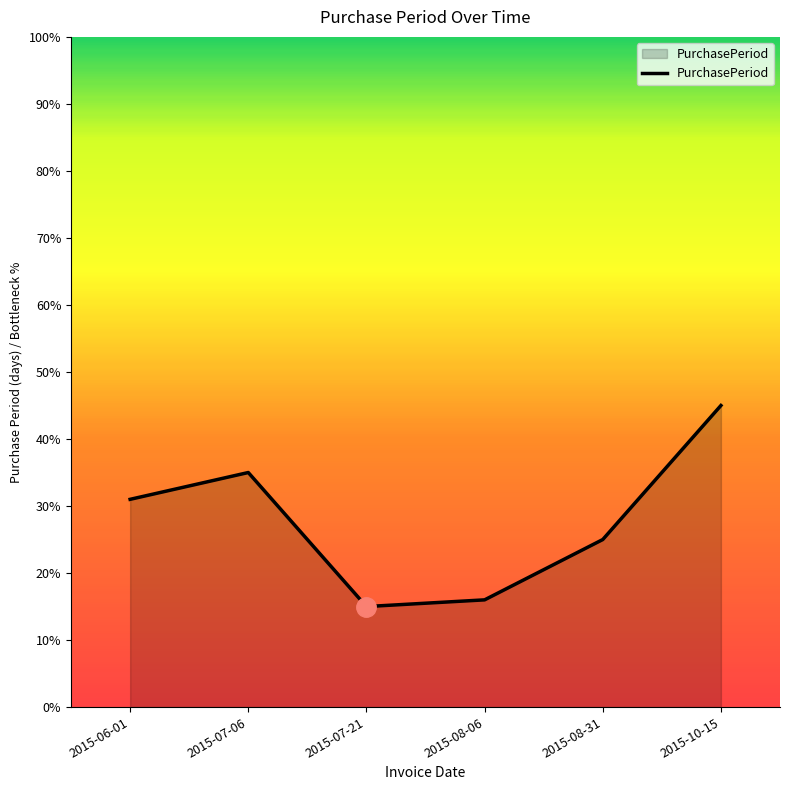

Reading left to right, extract all data points from this chart.

31	35	15	16	25	45